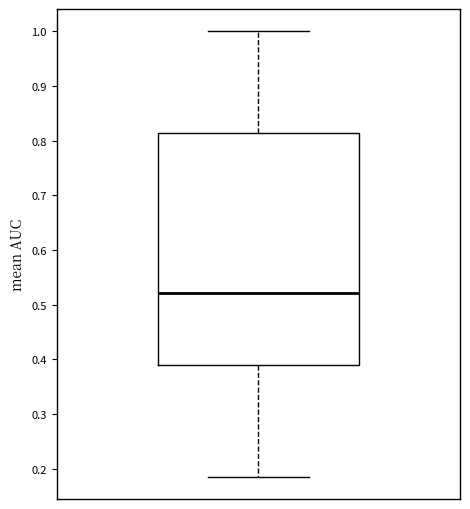

Read this box plot against the y-axis: the position of the median line, the range covered by the box, and the ends of both whiskers. The values are not printed on the chart, so give them approximately, as read against the axis.

median 0.52, box 0.39 to 0.81, whiskers 0.18 to 1.00